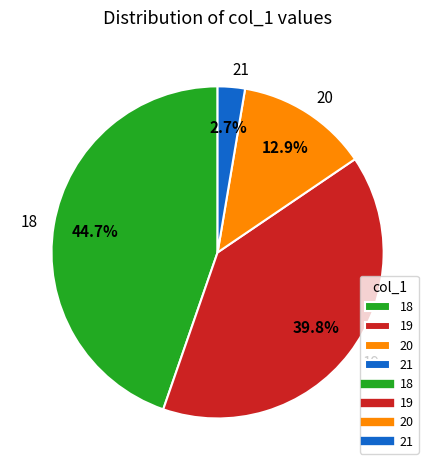

To the nearest percent, what is the difference between the 20 and 21 slice percentages?

10%